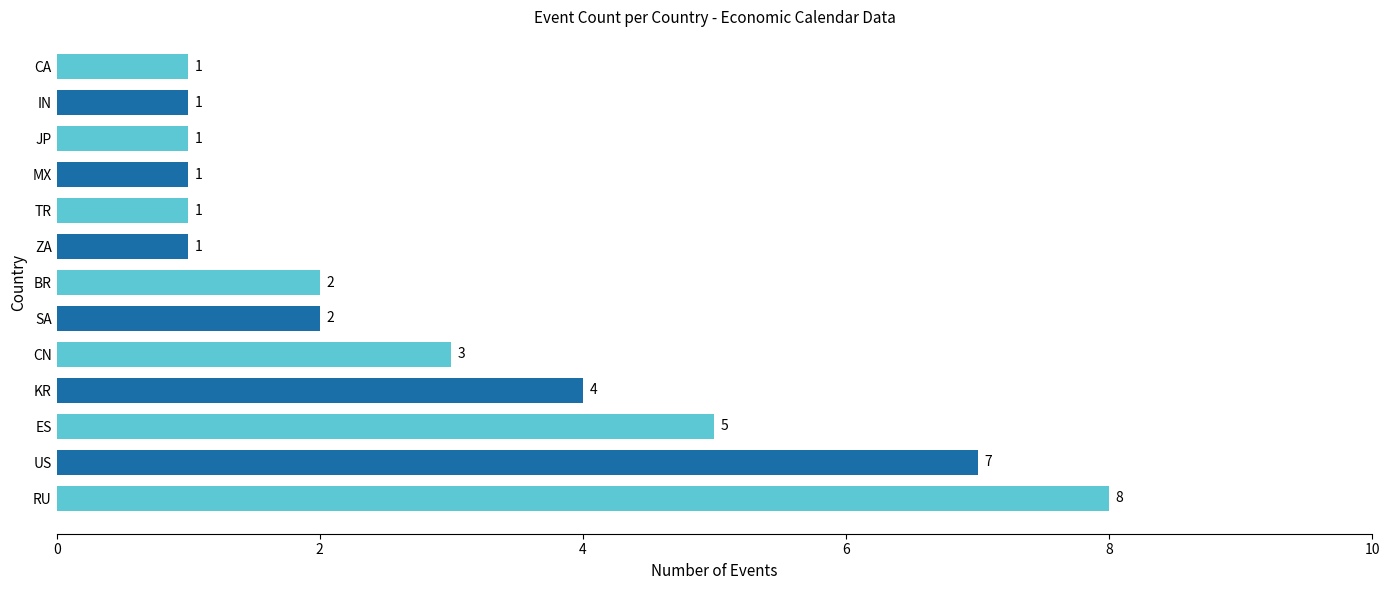

Is it true that the value at BR is 3?

False